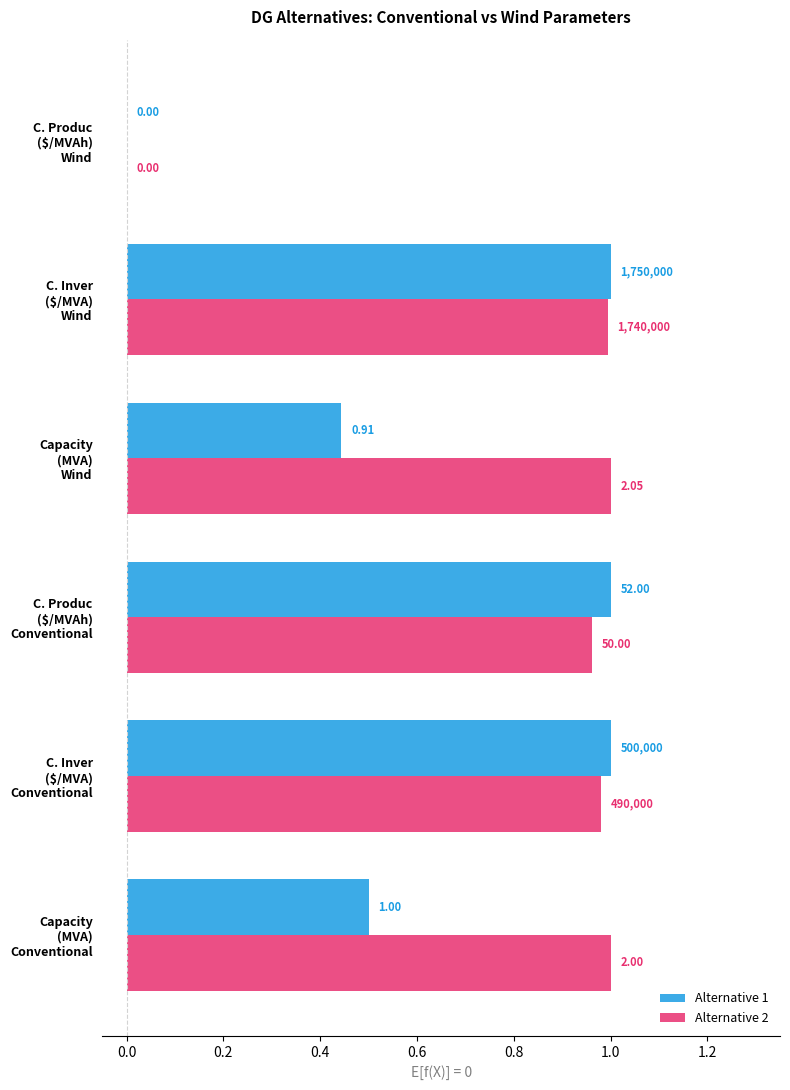

What are all the series names shown in the legend?

Alternative 1, Alternative 2